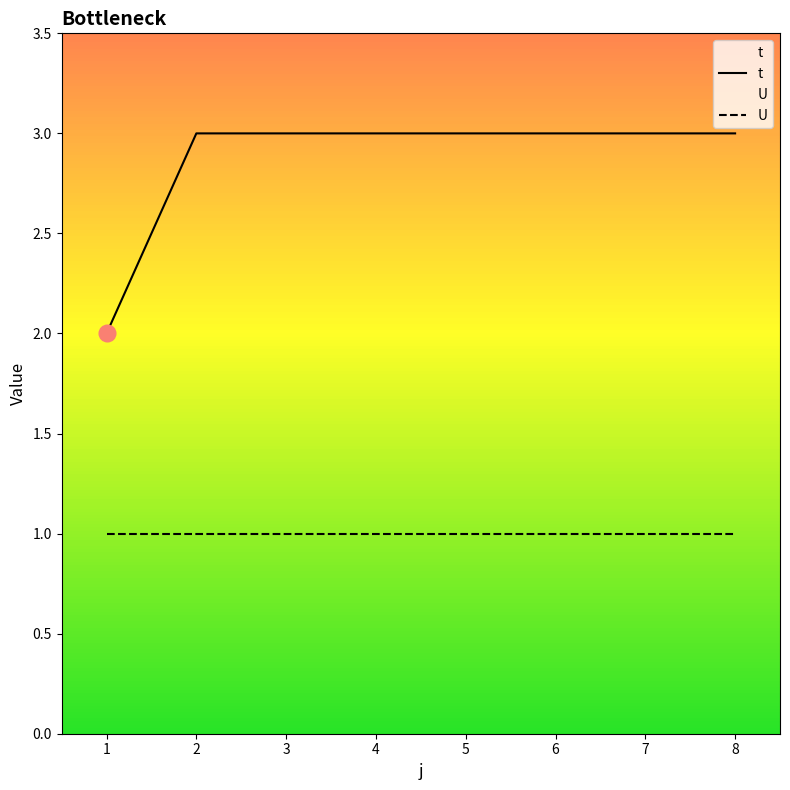

Rank the series by their average value, from lowest to highest.

U, t